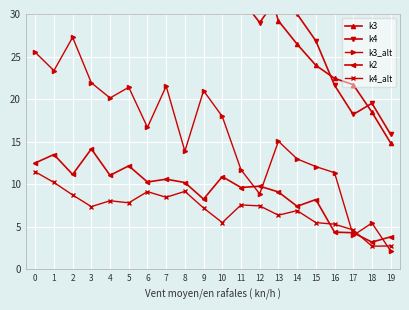

What is the total value across all series at 6?

124.5